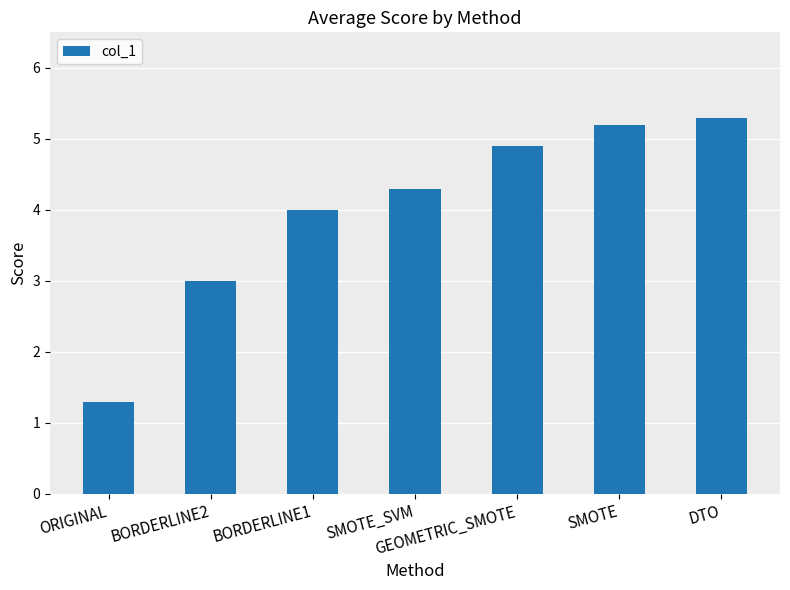

What is the difference between the second highest and minimum values?

3.9